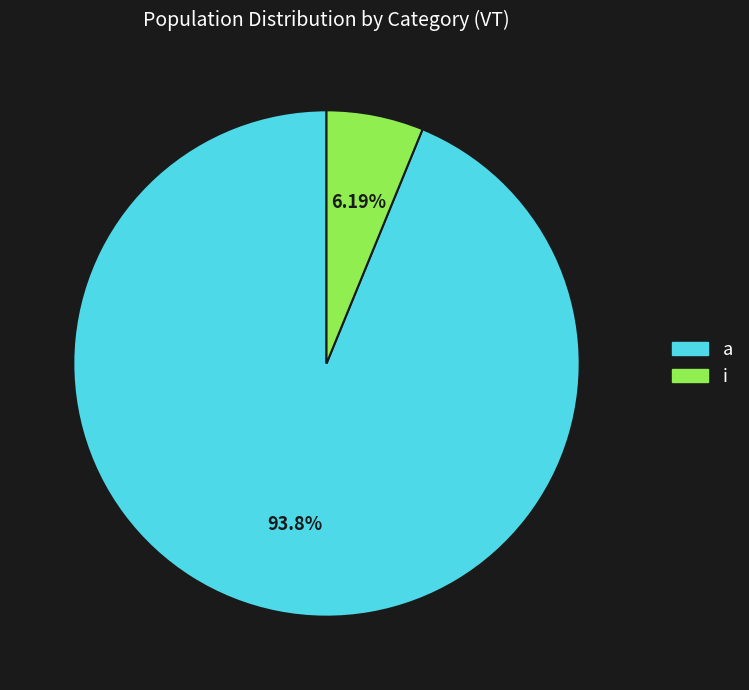

What is the largest slice in the pie chart?

a